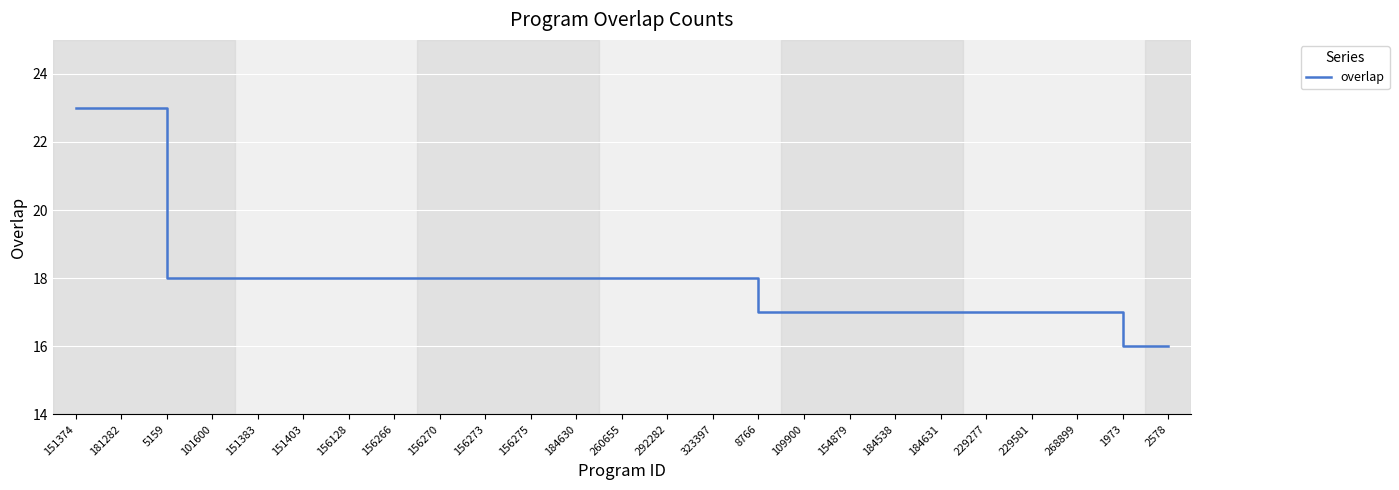

What is the sum of all values?

448